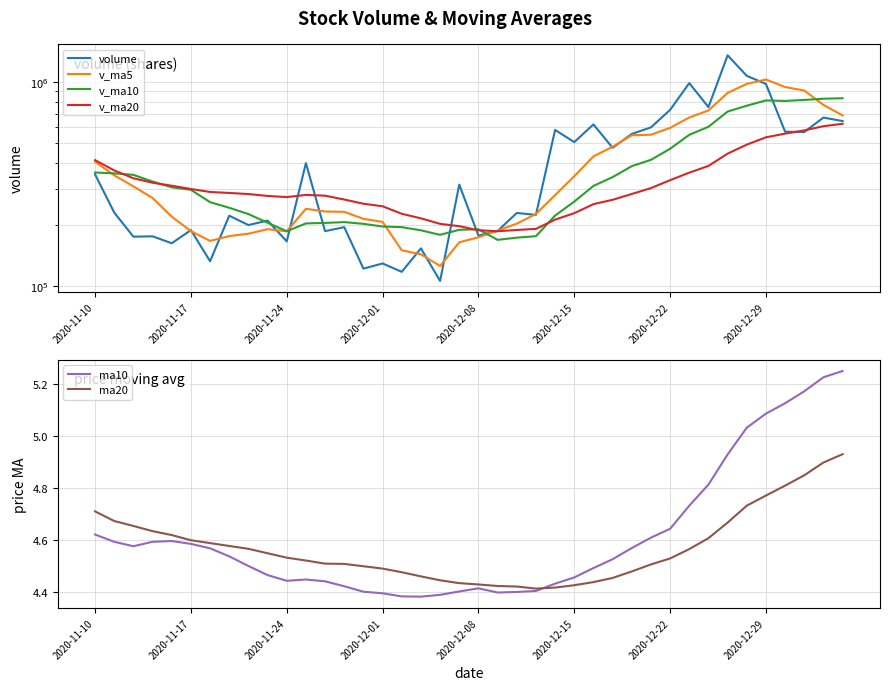

Is the value of v_ma20 at 37 greater than the value of ma10 at 16?

Yes